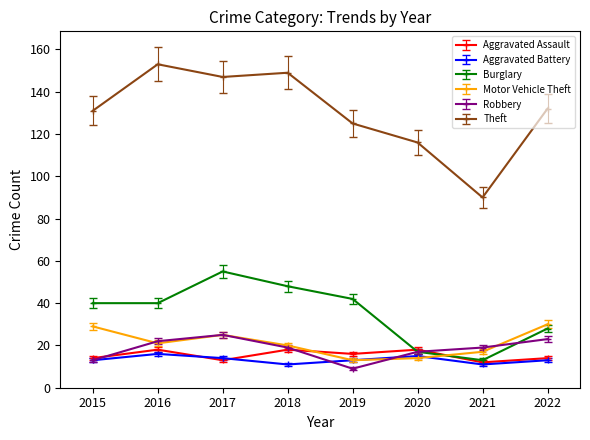

What is the difference between the highest and lowest values at 2017?

134